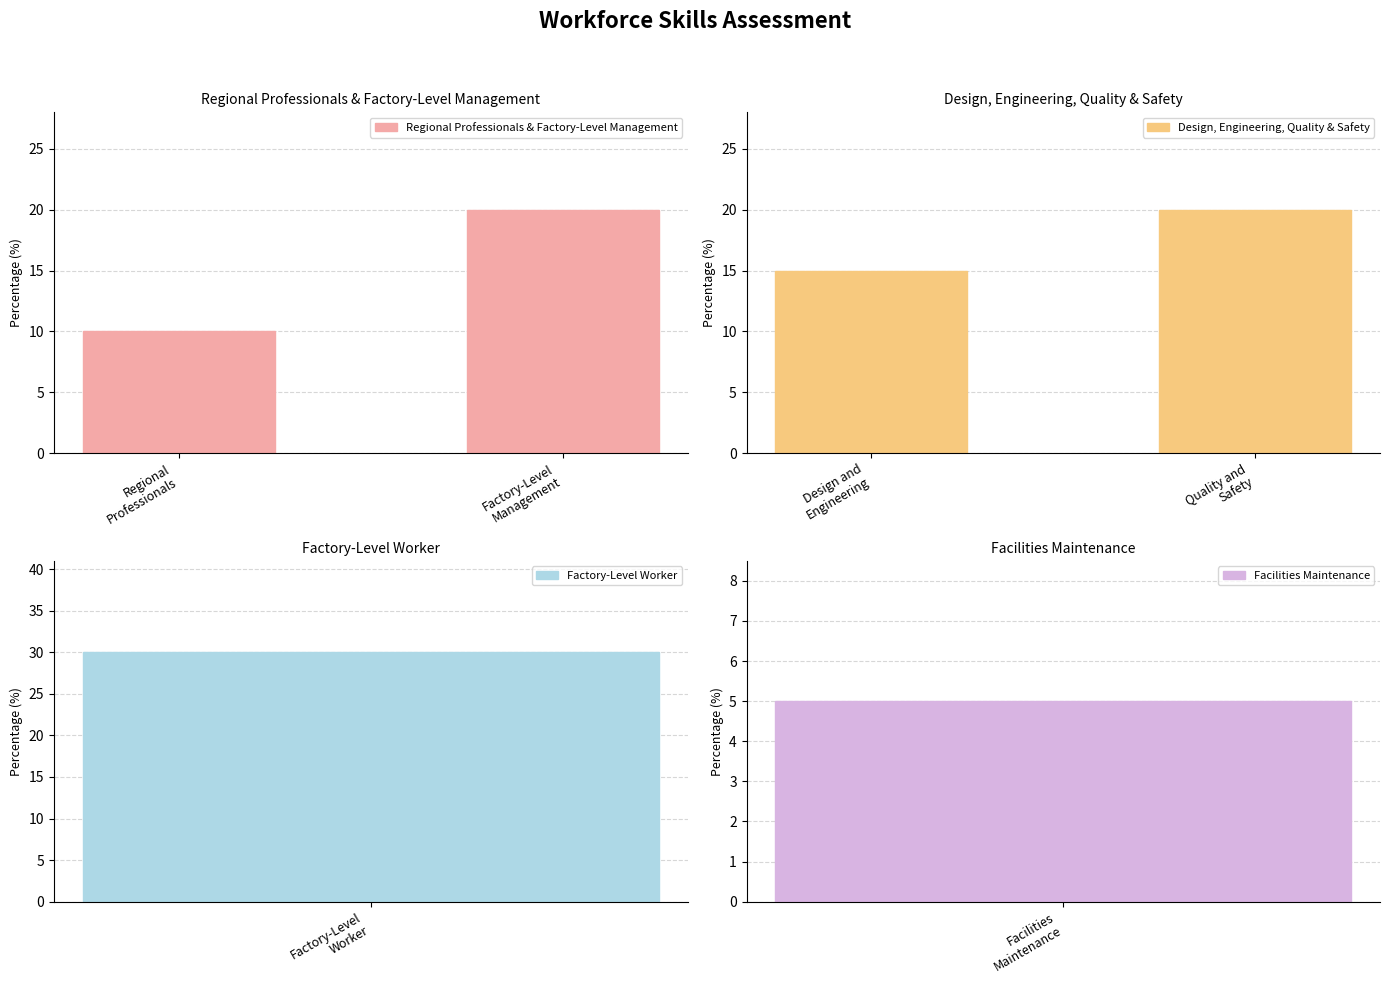

What is the average value of the Regional Professionals & Factory-Level Management series?

15